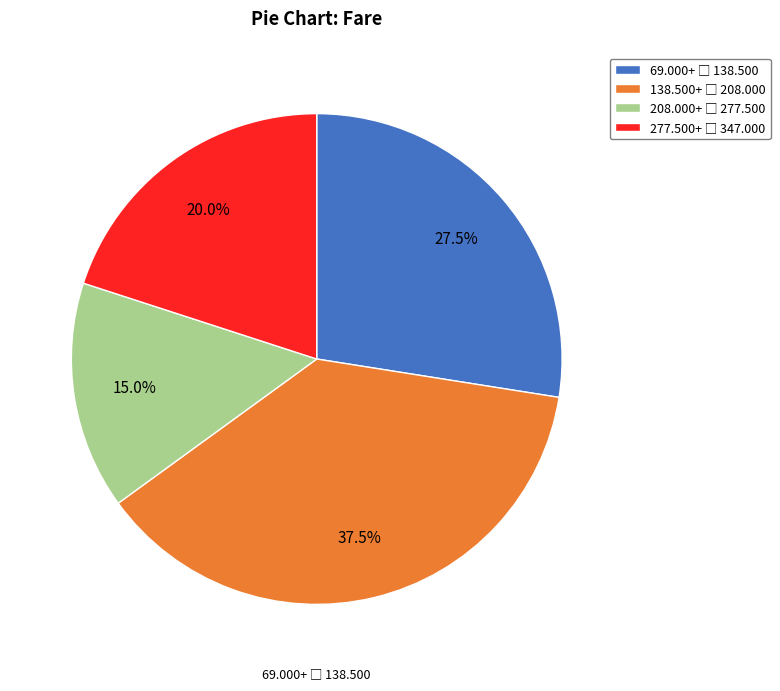

Does any single category account for the majority?

No